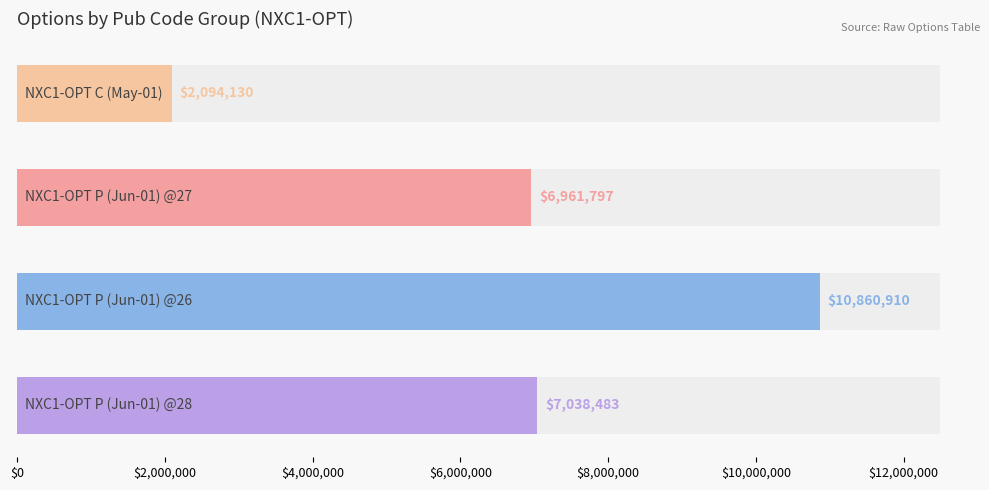

How many data points does each series have?

4